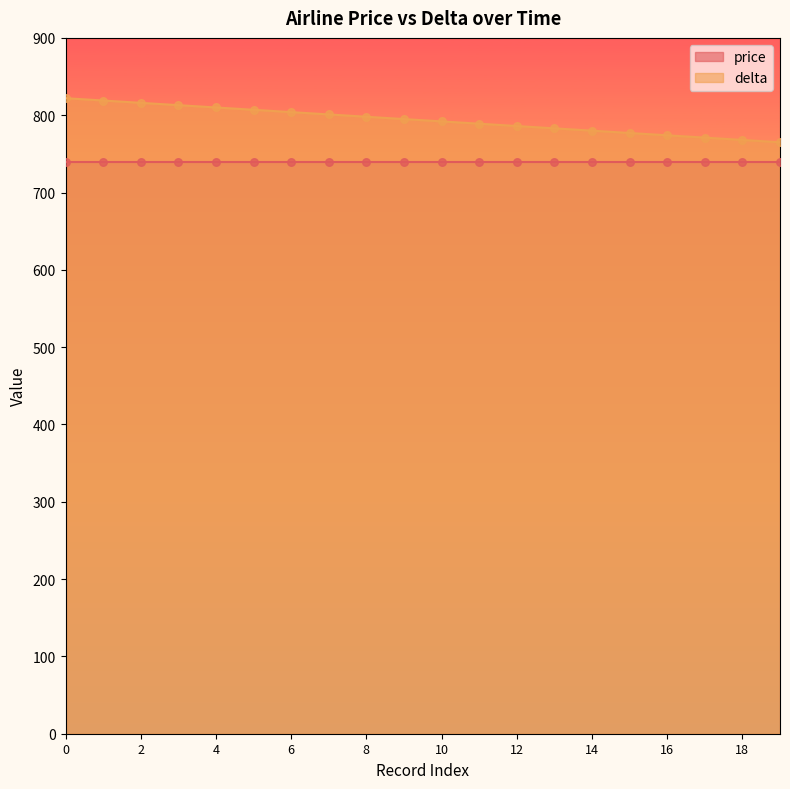

Between 2 and 18, which is larger?

2